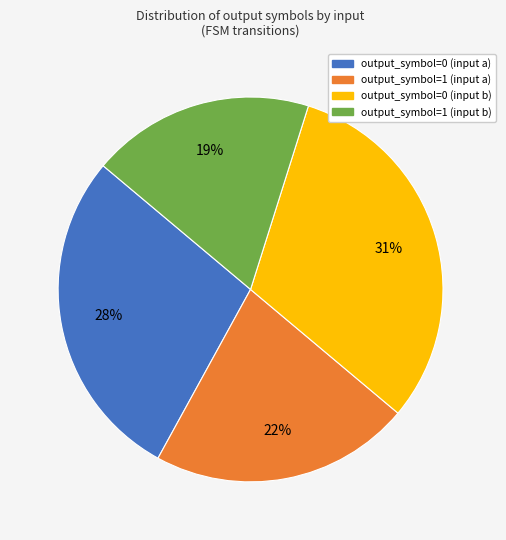

Is there a majority slice in this chart?

No